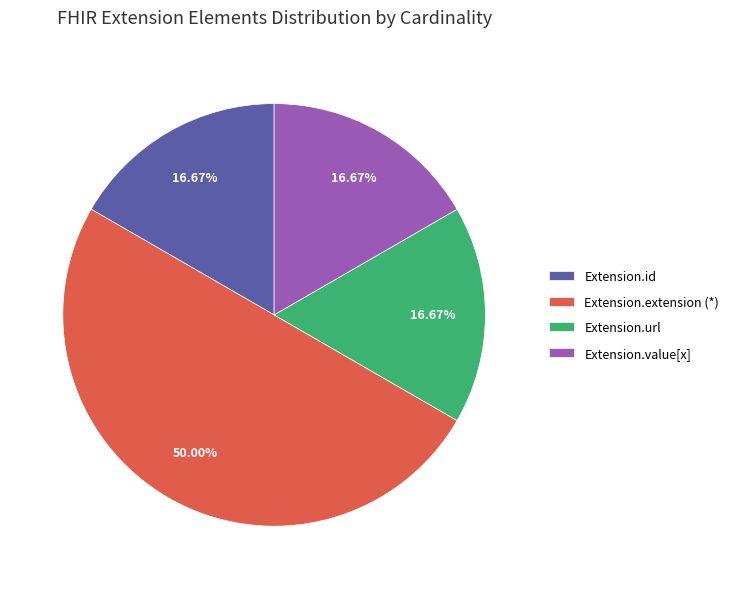

To the nearest percent, what is the average slice percentage?

25%